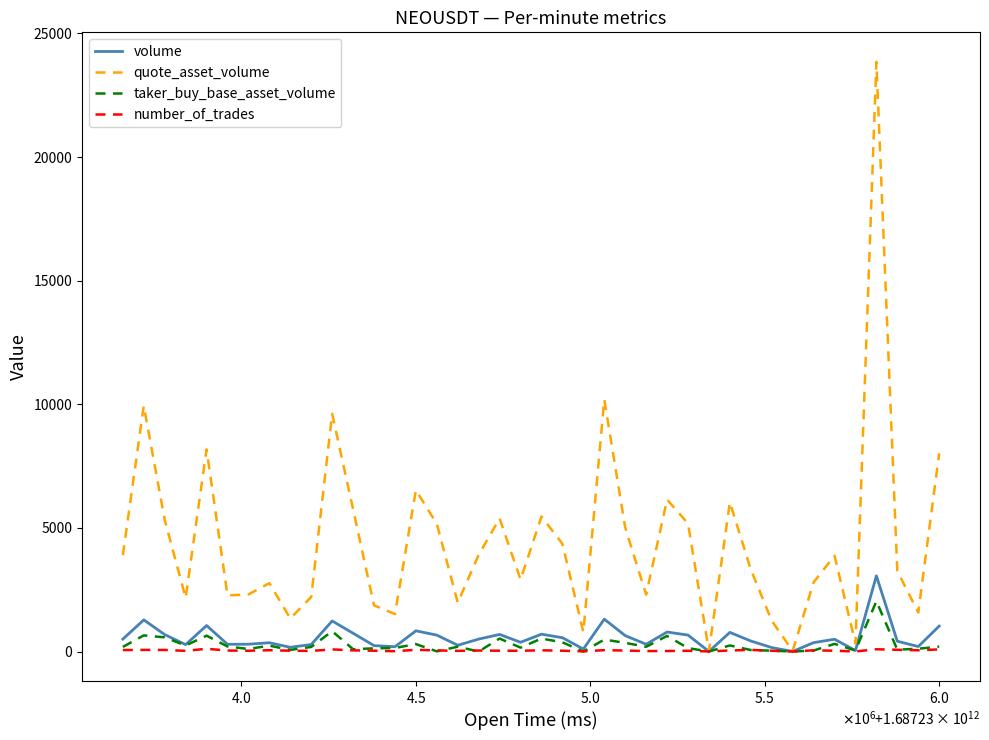

Which series has the largest total across all categories?

quote_asset_volume